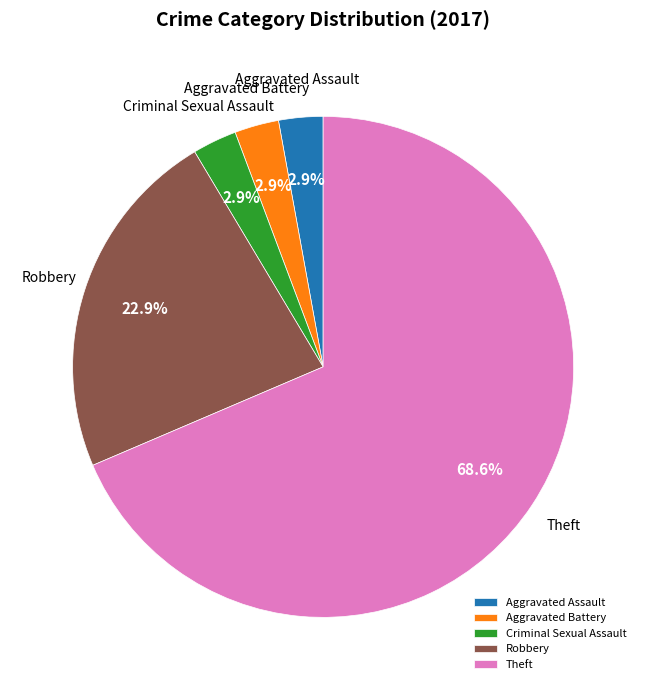

Which category has the biggest portion of the pie?

Theft